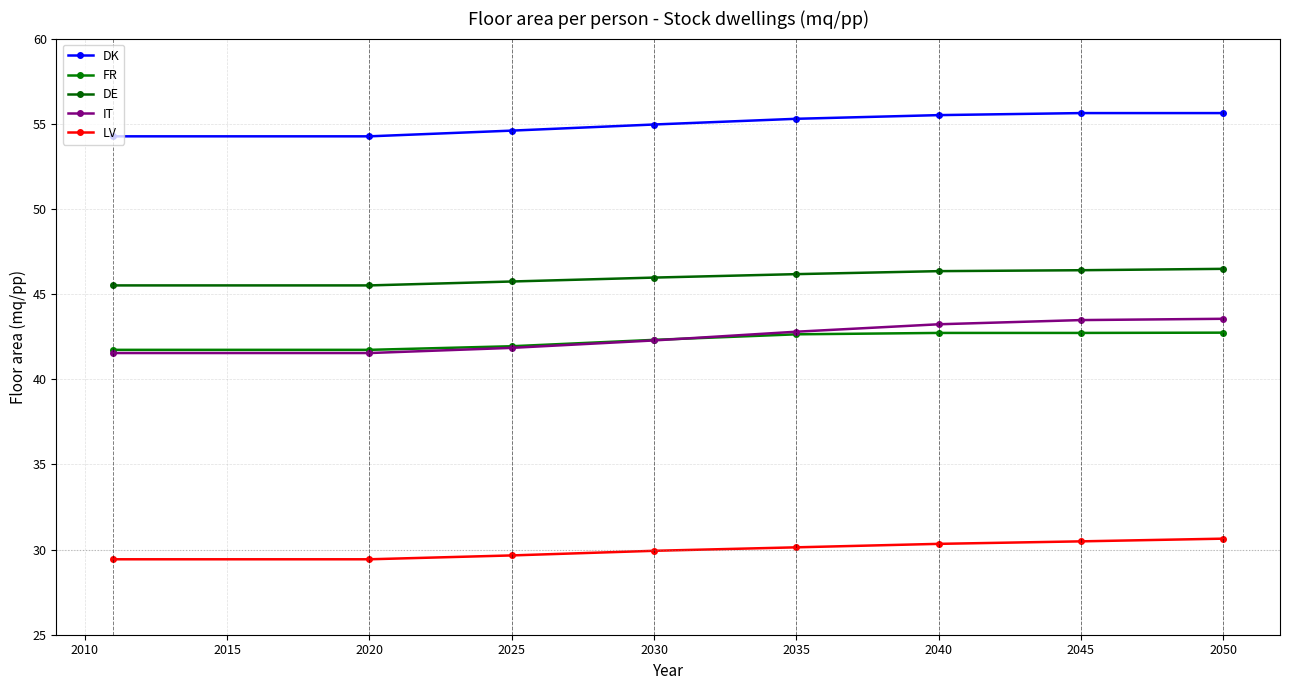

What are all the series names shown in the legend?

DK, FR, DE, IT, LV